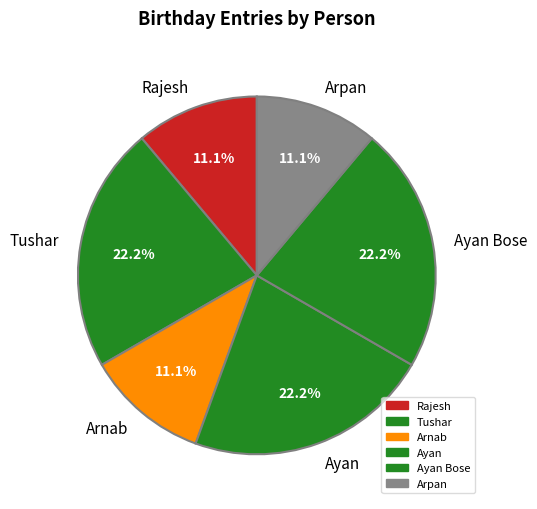

To the nearest percent, what is the difference between the largest and smallest slice percentages?

11%